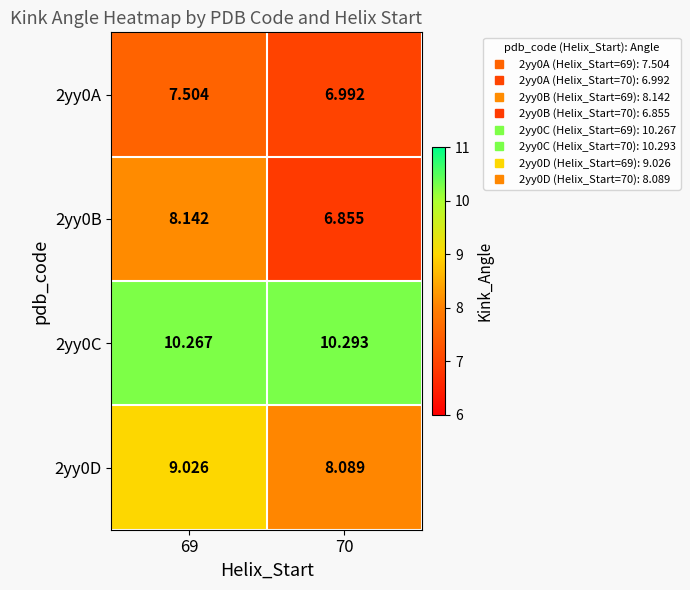

Is the value of 2yy0D at 69 greater than the value of 2yy0B at 69?

Yes